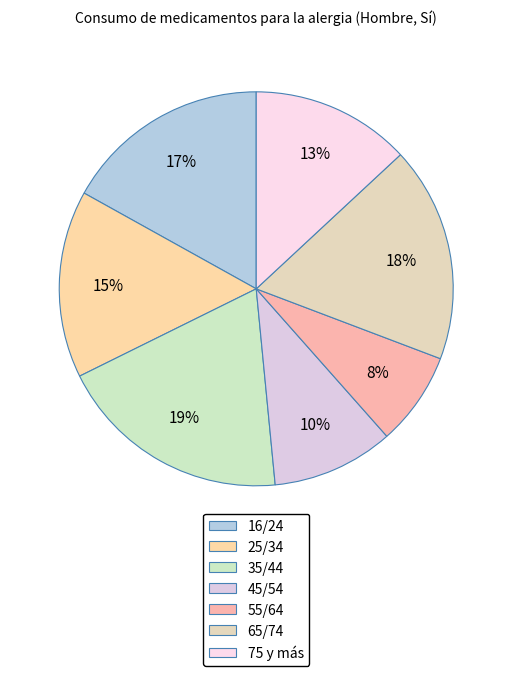

Does 55/64 represent more than half of the total?

No